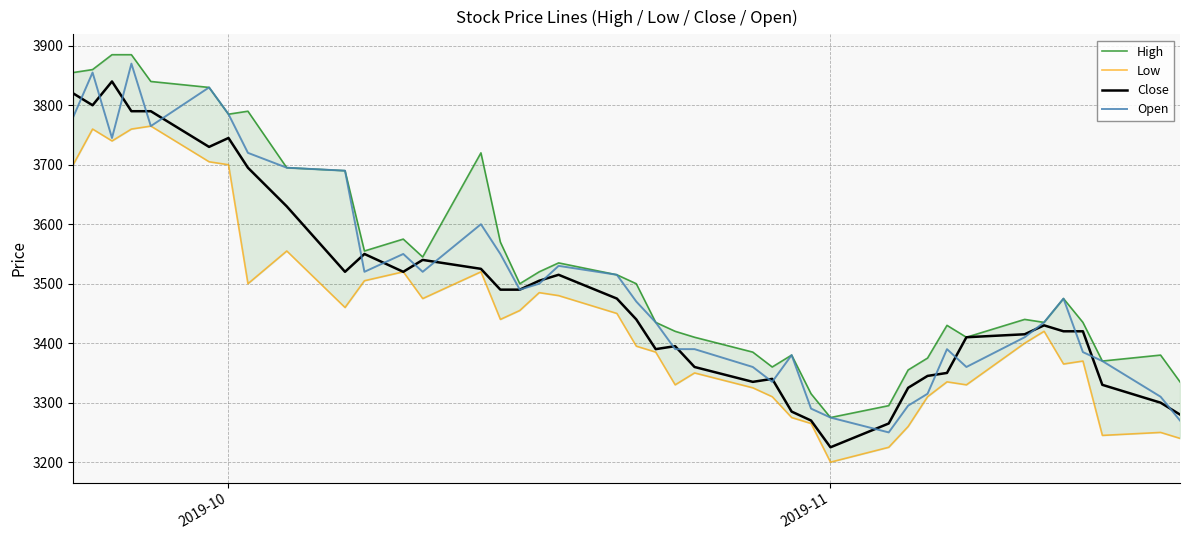

How many interior local peaks does the Open series have?

9